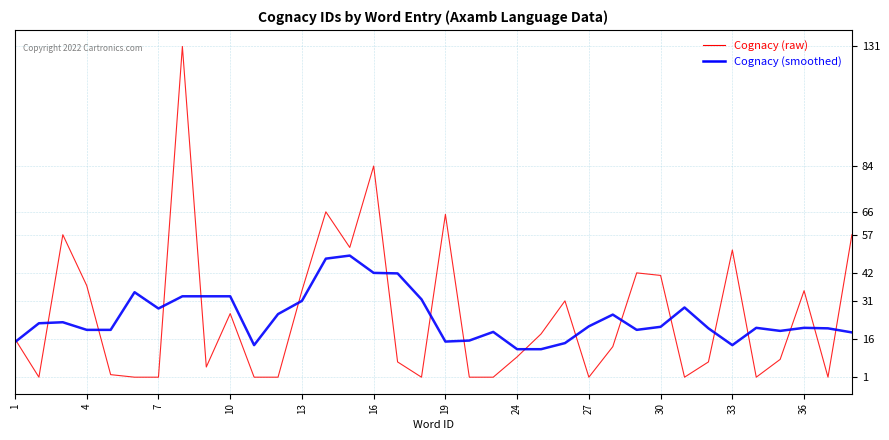

What is the maximum value shown in the chart?

131.0